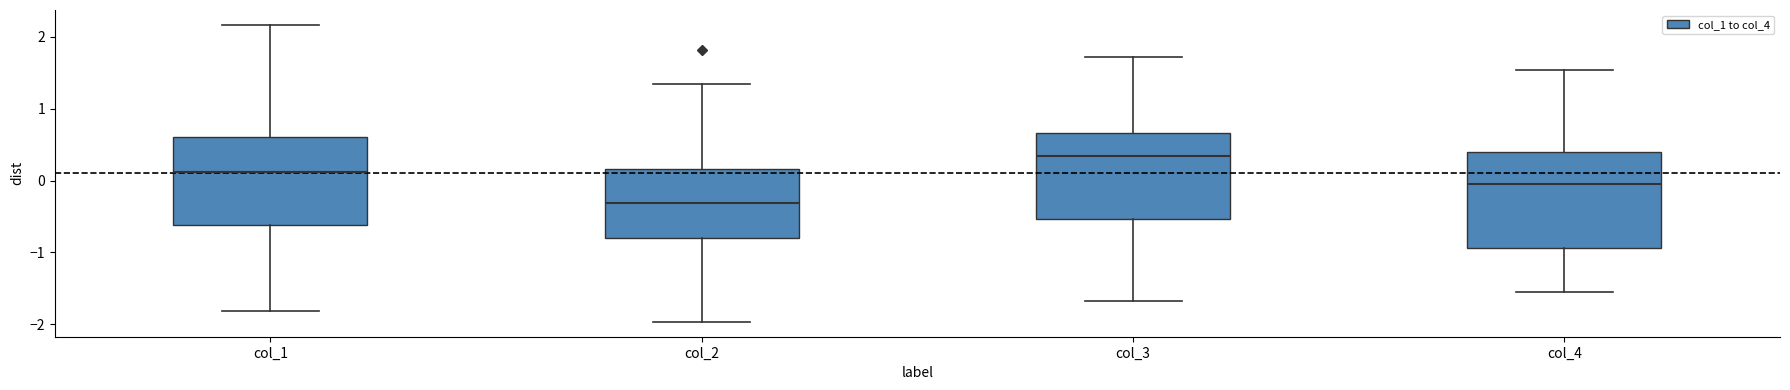

Reading left to right, read every box against the y-axis: the position of its median line, the range the box covers, and the ends of its whiskers. The values are not printed on the chart, so give them approximately, as read against the axis.

col_1: median 0.1, box -0.6 to 0.6, whiskers -1.8 to 2.2
col_2: median -0.3, box -0.8 to 0.2, whiskers -2.0 to 1.3
col_3: median 0.3, box -0.5 to 0.7, whiskers -1.7 to 1.7
col_4: median -0.1, box -0.9 to 0.4, whiskers -1.6 to 1.5